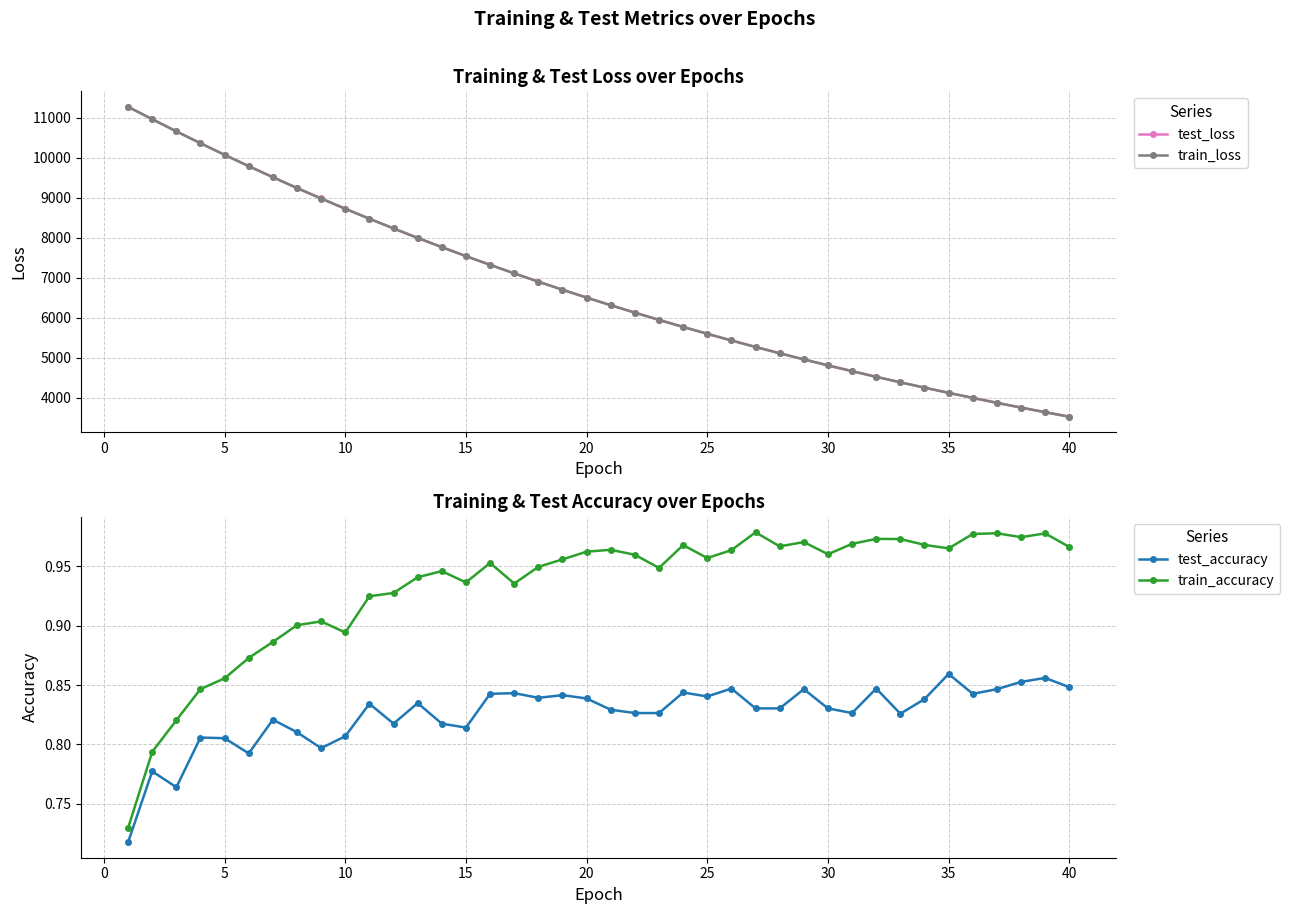

Does the chart have visible grid lines?

Yes